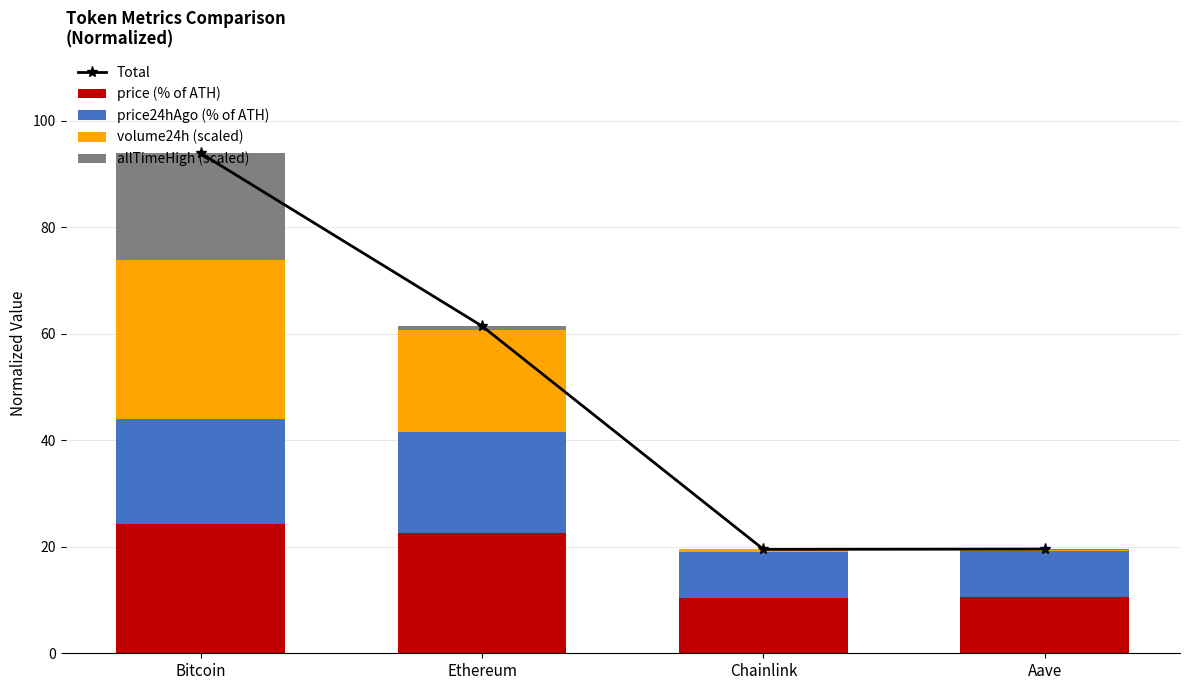

The value of allTimeHigh (scaled) at Chainlink is 0.0. True or false?

False